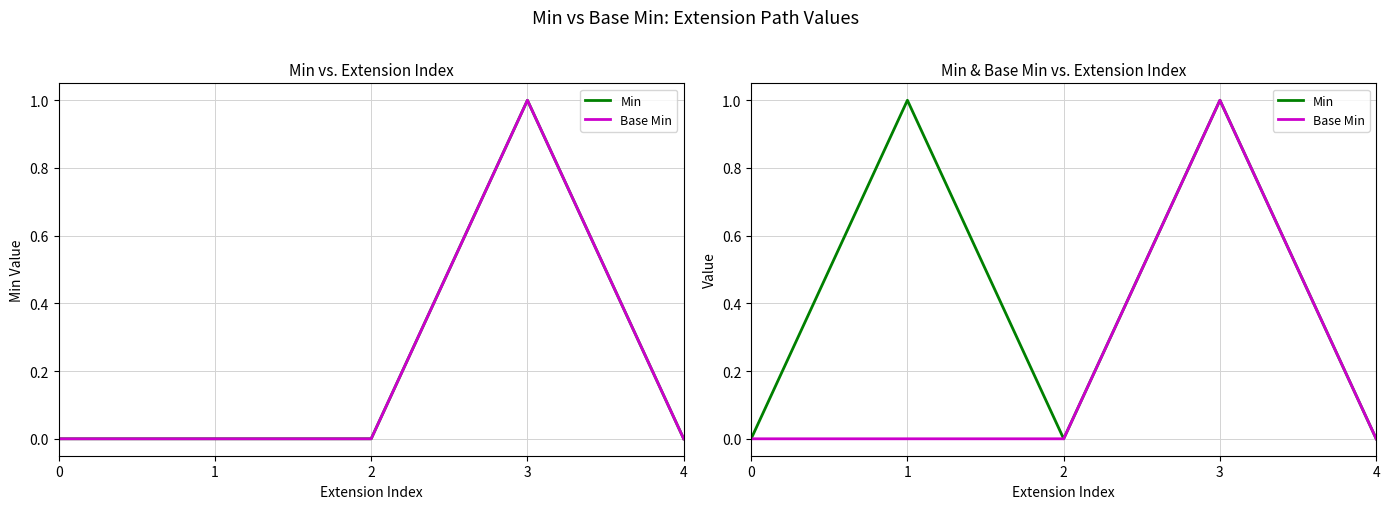

True or false: Min has a value of 2 at 3.

False